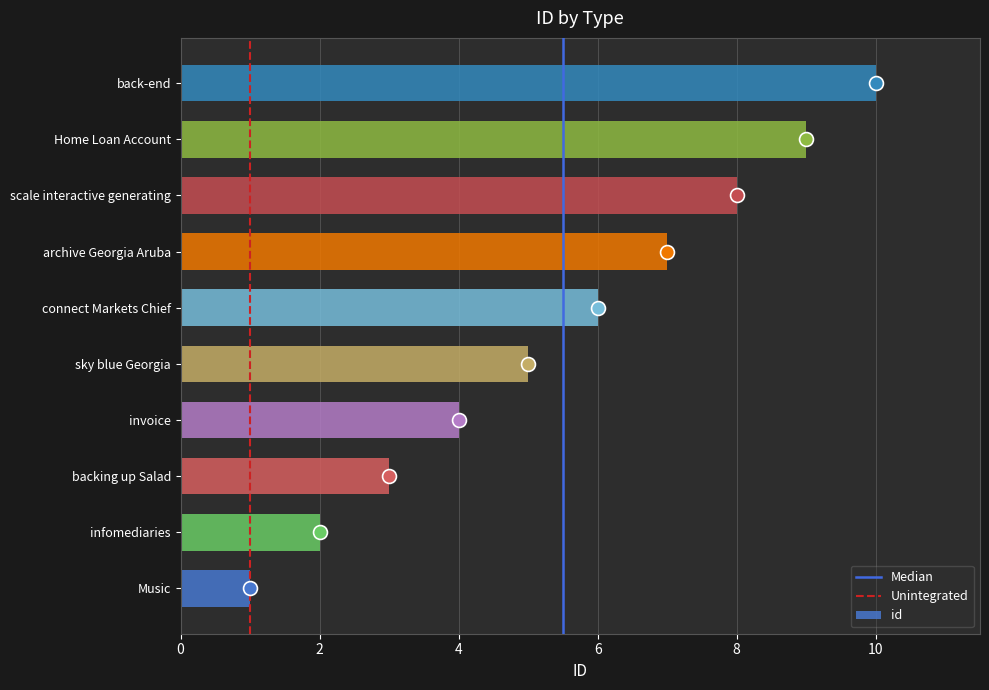

What is the approximate value at back-end?

10